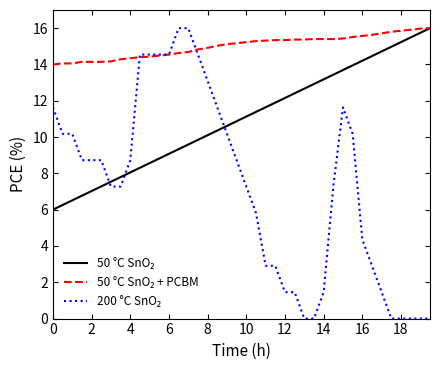

What is the greatest value displayed?

16.0